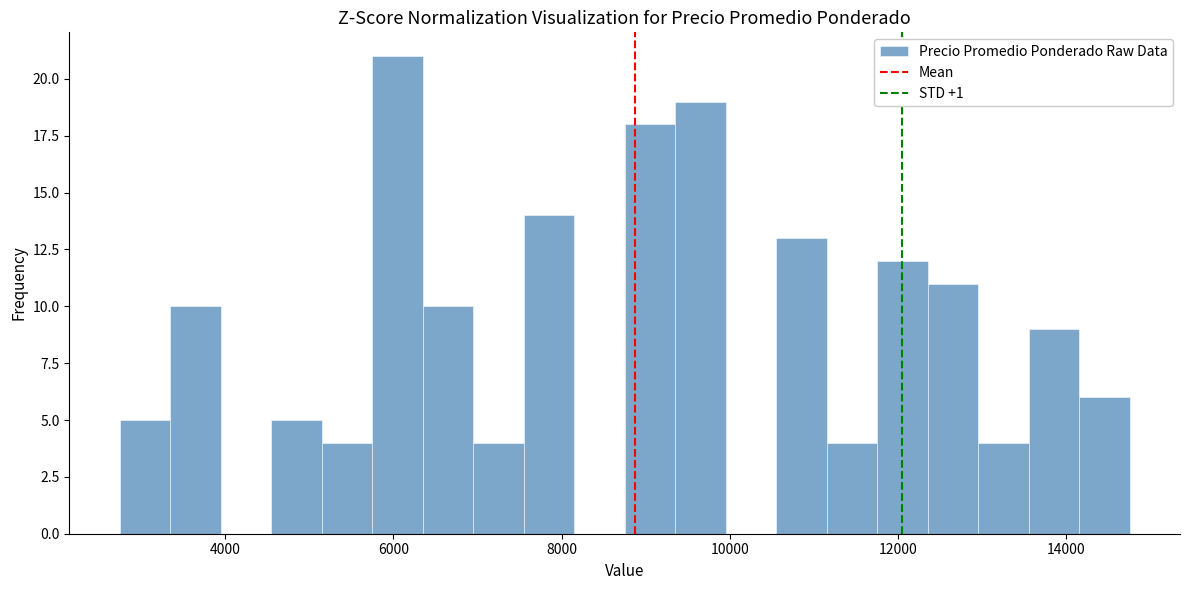

Read against the x-axis, roughly where is the centre of the tallest bar?

6000